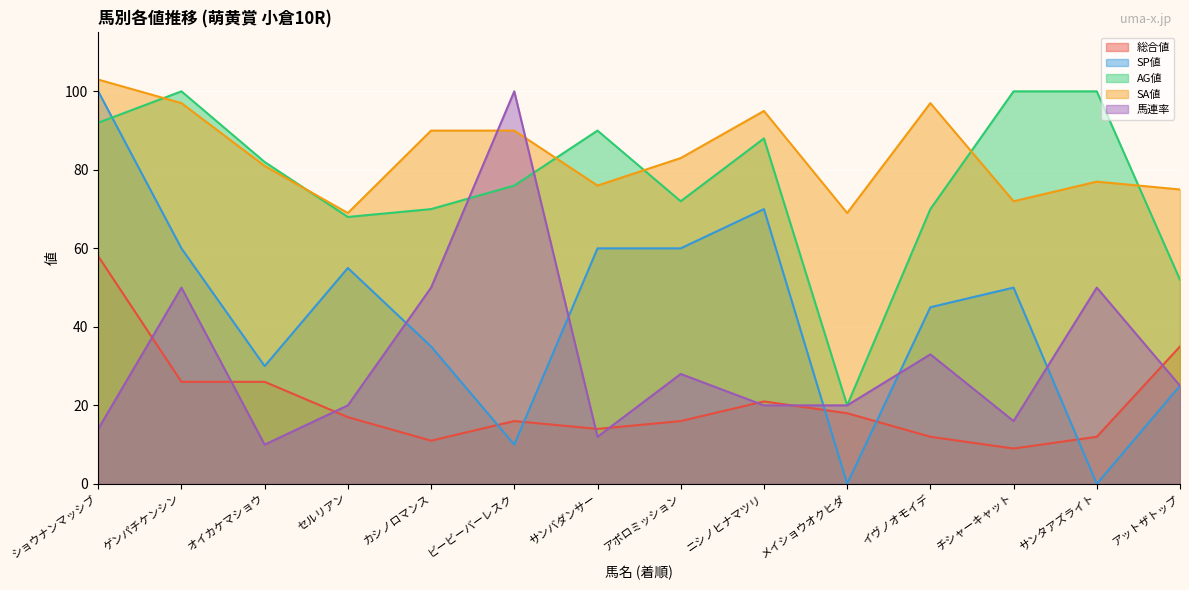

Which series changed the most between メイショウオクヒダ and チシャーキャット?

AG値